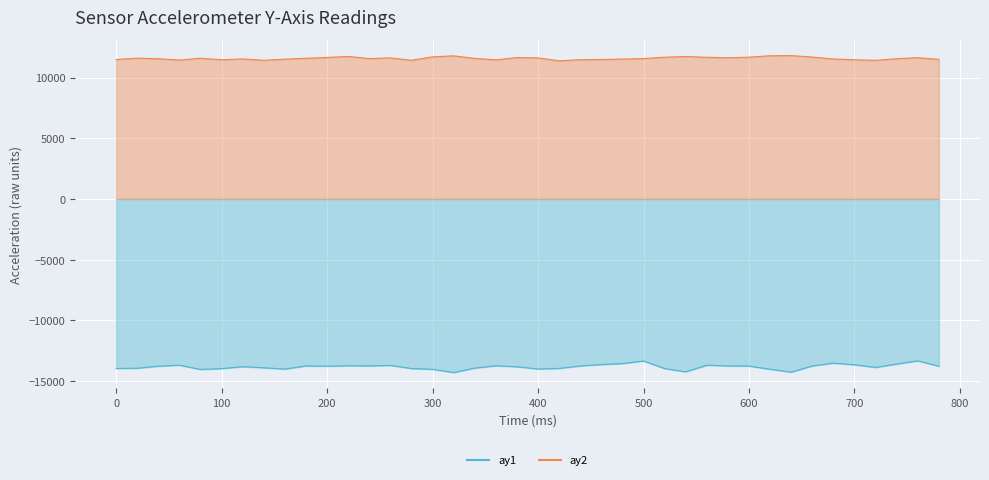

What is the difference between the maximum and minimum values in the ay1 series?

964